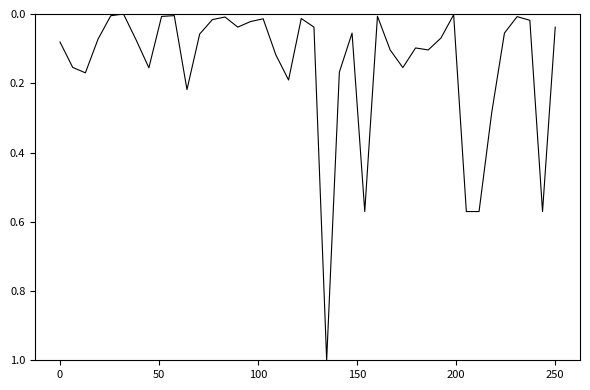

What is the maximum value shown in the chart?

1.0